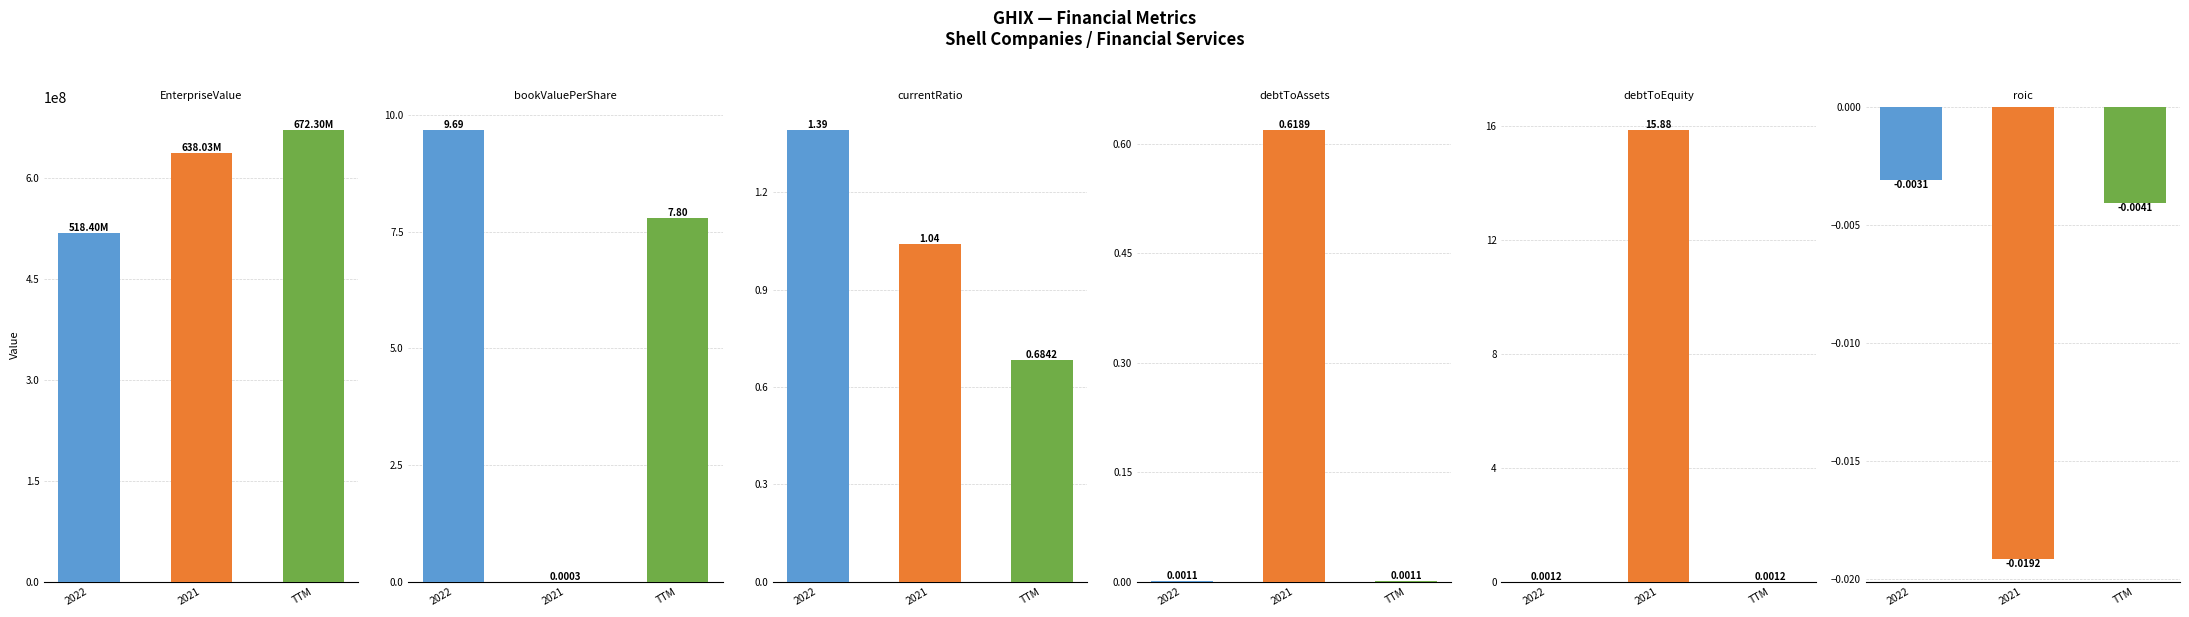

List the labels in order of EnterpriseValue value, largest first.

TTM, 2021, 2022